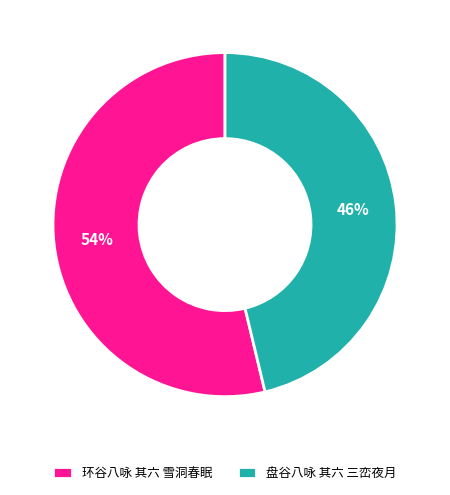

The 环谷八咏 其六 雪洞春眠 slice represents 65% of the pie. True or false?

False